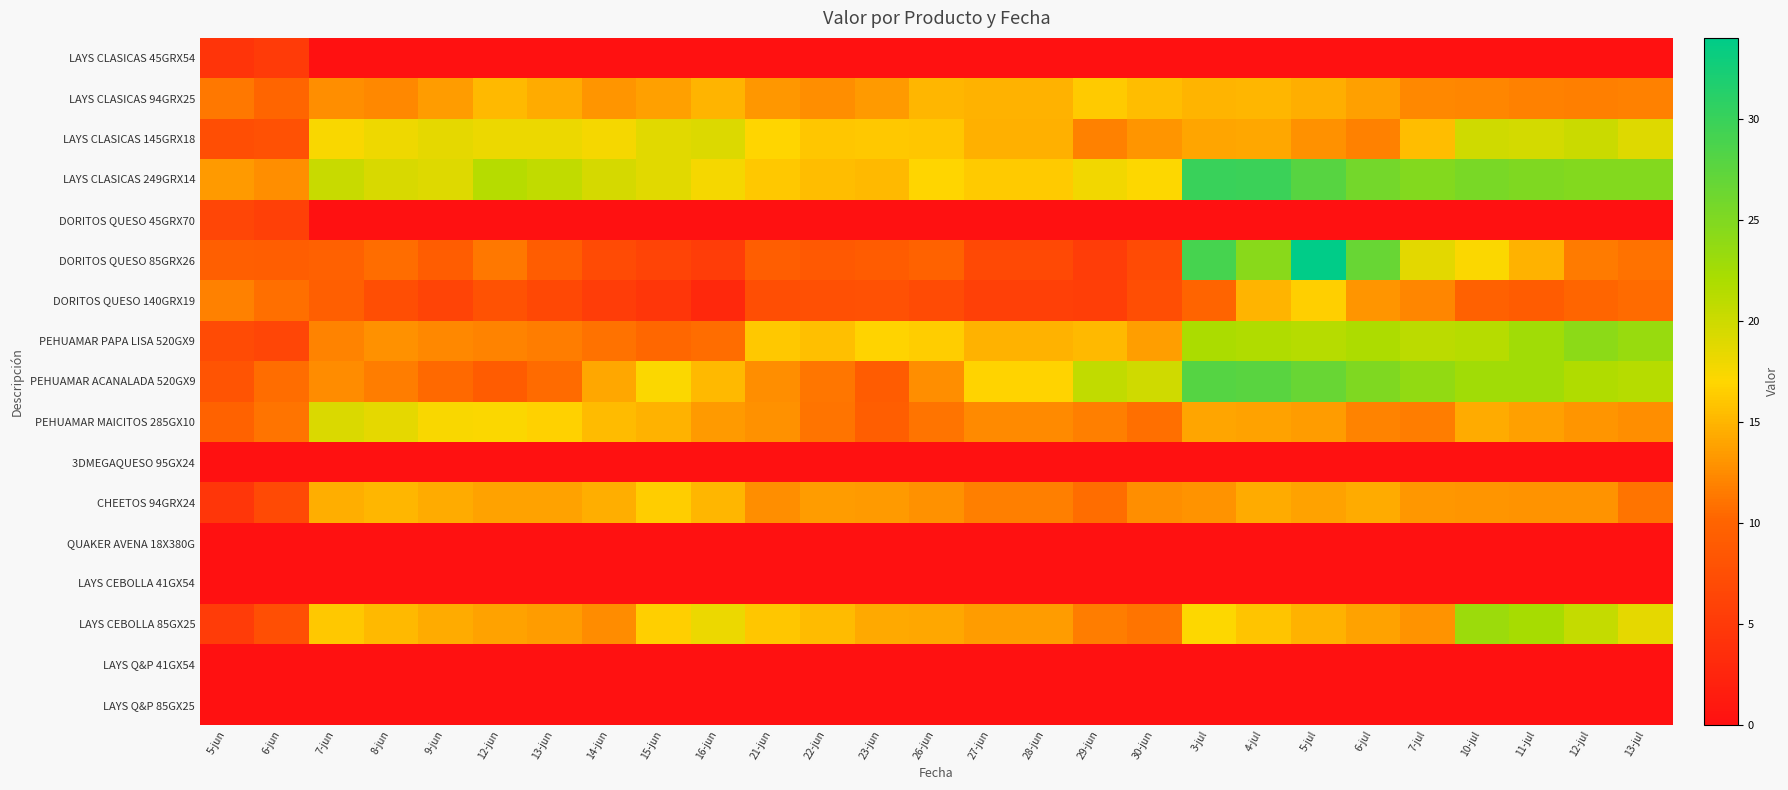

Reading right to left, transcribe all the data shown in this chart.

LAYS CLASICAS 45GRX54: 13-jul=0.0	12-jul=0.0	11-jul=0.0	10-jul=0.0	7-jul=0.0	6-jul=0.0	5-jul=0.0	4-jul=0.0	3-jul=0.0	30-jun=0.0	29-jun=0.0	28-jun=0.0	27-jun=0.0	26-jun=0.0	23-jun=0.0	22-jun=0.0	21-jun=0.0	16-jun=0.0	15-jun=0.0	14-jun=0.0	13-jun=0.0	12-jun=0.0	9-jun=0.0	8-jun=0.0	7-jun=0.0	6-jun=5.1	5-jun=4.3
LAYS CLASICAS 94GRX25: 13-jul=11.9	12-jul=11.8	11-jul=11.9	10-jul=12.1	7-jul=12.3	6-jul=13.7	5-jul=14.5	4-jul=15.0	3-jul=15.0	30-jun=15.5	29-jun=16.2	28-jun=14.8	27-jun=14.8	26-jun=15.1	23-jun=13.4	22-jun=12.7	21-jun=13.2	16-jun=14.9	15-jun=13.7	14-jun=13.1	13-jun=14.4	12-jun=15.3	9-jun=13.4	8-jun=12.3	7-jun=12.7	6-jun=10.2	5-jun=11.4
LAYS CLASICAS 145GRX18: 13-jul=18.9	12-jul=20.2	11-jul=19.6	10-jul=19.9	7-jul=15.4	6-jul=11.9	5-jul=12.8	4-jul=14.2	3-jul=14.0	30-jun=13.1	29-jun=11.9	28-jun=14.6	27-jun=14.6	26-jun=16.0	23-jun=16.1	22-jun=16.0	21-jun=16.9	16-jun=19.1	15-jun=18.8	14-jun=17.6	13-jun=18.2	12-jun=18.2	9-jun=18.5	8-jun=18.0	7-jun=17.3	6-jun=7.7	5-jun=7.4
LAYS CLASICAS 249GRX14: 13-jul=24.7	12-jul=24.8	11-jul=25.0	10-jul=25.4	7-jul=24.8	6-jul=25.8	5-jul=27.9	4-jul=29.8	3-jul=30.0	30-jun=17.1	29-jun=17.7	28-jun=16.3	27-jun=16.3	26-jun=17.0	23-jun=15.2	22-jun=15.5	21-jun=16.1	16-jun=17.6	15-jun=18.8	14-jun=19.4	13-jun=20.6	12-jun=21.3	9-jun=18.9	8-jun=19.3	7-jun=20.3	6-jun=12.7	5-jun=13.4
DORITOS QUESO 45GRX70: 13-jul=0.0	12-jul=0.0	11-jul=0.0	10-jul=0.0	7-jul=0.0	6-jul=0.0	5-jul=0.0	4-jul=0.0	3-jul=0.0	30-jun=0.0	29-jun=0.0	28-jun=0.0	27-jun=0.0	26-jun=0.0	23-jun=0.0	22-jun=0.0	21-jun=0.0	16-jun=0.0	15-jun=0.0	14-jun=0.0	13-jun=0.0	12-jun=0.0	9-jun=0.0	8-jun=0.0	7-jun=0.0	6-jun=5.8	5-jun=6.4
DORITOS QUESO 85GRX26: 13-jul=11.0	12-jul=11.5	11-jul=14.8	10-jul=17.2	7-jul=18.6	6-jul=26.7	5-jul=33.9	4-jul=24.4	3-jul=29.0	30-jun=7.1	29-jun=5.4	28-jun=6.9	27-jun=6.9	26-jun=9.7	23-jun=9.2	22-jun=8.7	21-jun=9.3	16-jun=5.3	15-jun=6.2	14-jun=7.1	13-jun=9.3	12-jun=11.4	9-jun=9.2	8-jun=10.7	7-jun=9.6	6-jun=9.4	5-jun=9.4
DORITOS QUESO 140GRX19: 13-jul=10.5	12-jul=10.1	11-jul=9.1	10-jul=9.7	7-jul=12.2	6-jul=13.0	5-jul=16.5	4-jul=14.9	3-jul=10.0	30-jun=7.4	29-jun=5.5	28-jun=5.8	27-jun=5.8	26-jun=7.2	23-jun=7.7	22-jun=7.7	21-jun=7.3	16-jun=2.8	15-jun=4.5	14-jun=5.4	13-jun=6.8	12-jun=7.8	9-jun=6.1	8-jun=7.4	7-jun=9.5	6-jun=10.8	5-jun=11.8
PEHUAMAR PAPA LISA 520GX9: 13-jul=23.3	12-jul=24.1	11-jul=22.7	10-jul=21.3	7-jul=21.1	6-jul=21.8	5-jul=21.4	4-jul=21.8	3-jul=22.0	30-jun=13.6	29-jun=15.2	28-jun=14.9	27-jun=14.9	26-jun=16.3	23-jun=16.8	22-jun=15.6	21-jun=16.1	16-jun=10.8	15-jun=10.3	14-jun=11.0	13-jun=11.6	12-jun=12.0	9-jun=12.2	8-jun=12.9	7-jun=12.1	6-jun=6.4	5-jun=7.1
PEHUAMAR ACANALADA 520GX9: 13-jul=21.3	12-jul=21.7	11-jul=22.7	10-jul=22.6	7-jul=23.7	6-jul=25.0	5-jul=26.6	4-jul=27.7	3-jul=28.0	30-jun=19.9	29-jun=20.6	28-jun=16.7	27-jun=16.7	26-jun=12.6	23-jun=9.1	22-jun=11.3	21-jun=12.7	16-jun=15.2	15-jun=17.2	14-jun=14.1	13-jun=10.6	12-jun=9.1	9-jun=10.5	8-jun=11.7	7-jun=12.5	6-jun=10.7	5-jun=8.2
PEHUAMAR MAICITOS 285GX10: 13-jul=12.7	12-jul=13.1	11-jul=13.8	10-jul=14.5	7-jul=11.7	6-jul=12.0	5-jul=13.5	4-jul=13.8	3-jul=14.0	30-jun=10.8	29-jun=11.7	28-jun=12.4	27-jun=12.4	26-jun=11.1	23-jun=9.4	22-jun=11.1	21-jun=12.8	16-jun=13.3	15-jun=14.8	14-jun=15.3	13-jun=16.6	12-jun=17.2	9-jun=17.3	8-jun=18.5	7-jun=19.3	6-jun=11.0	5-jun=9.8
3DMEGAQUESO 95GX24: 13-jul=0.0	12-jul=0.0	11-jul=0.0	10-jul=0.0	7-jul=0.0	6-jul=0.0	5-jul=0.0	4-jul=0.0	3-jul=0.0	30-jun=0.0	29-jun=0.0	28-jun=0.0	27-jun=0.0	26-jun=0.0	23-jun=0.0	22-jun=0.0	21-jun=0.0	16-jun=0.0	15-jun=0.0	14-jun=0.0	13-jun=0.0	12-jun=0.0	9-jun=0.0	8-jun=0.0	7-jun=0.0	6-jun=0.0	5-jun=0.0
CHEETOS 94GRX24: 13-jul=11.1	12-jul=12.9	11-jul=12.9	10-jul=13.1	7-jul=13.2	6-jul=14.5	5-jul=13.9	4-jul=14.5	3-jul=13.0	30-jun=12.6	29-jun=10.7	28-jun=11.7	27-jun=11.7	26-jun=12.9	23-jun=13.4	22-jun=13.5	21-jun=12.7	16-jun=15.1	15-jun=16.3	14-jun=14.6	13-jun=13.8	12-jun=13.9	9-jun=14.5	8-jun=15.1	7-jun=14.6	6-jun=7.0	5-jun=4.6
QUAKER AVENA 18X380G: 13-jul=0.0	12-jul=0.0	11-jul=0.0	10-jul=0.0	7-jul=0.0	6-jul=0.0	5-jul=0.0	4-jul=0.0	3-jul=0.0	30-jun=0.0	29-jun=0.0	28-jun=0.0	27-jun=0.0	26-jun=0.0	23-jun=0.0	22-jun=0.0	21-jun=0.0	16-jun=0.0	15-jun=0.0	14-jun=0.0	13-jun=0.0	12-jun=0.0	9-jun=0.0	8-jun=0.0	7-jun=0.0	6-jun=0.0	5-jun=0.0
LAYS CEBOLLA 41GX54: 13-jul=0.0	12-jul=0.0	11-jul=0.0	10-jul=0.0	7-jul=0.0	6-jul=0.0	5-jul=0.0	4-jul=0.0	3-jul=0.0	30-jun=0.0	29-jun=0.0	28-jun=0.0	27-jun=0.0	26-jun=0.0	23-jun=0.0	22-jun=0.0	21-jun=0.0	16-jun=0.0	15-jun=0.0	14-jun=0.0	13-jun=0.0	12-jun=0.0	9-jun=0.0	8-jun=0.0	7-jun=0.0	6-jun=0.0	5-jun=0.0
LAYS CEBOLLA 85GX25: 13-jul=18.5	12-jul=20.5	11-jul=22.3	10-jul=23.1	7-jul=12.9	6-jul=13.9	5-jul=14.8	4-jul=15.9	3-jul=17.0	30-jun=11.1	29-jun=11.6	28-jun=13.5	27-jun=13.5	26-jun=14.1	23-jun=14.2	22-jun=15.3	21-jun=16.0	16-jun=18.1	15-jun=16.5	14-jun=12.5	13-jun=13.5	12-jun=13.9	9-jun=14.4	8-jun=15.1	7-jun=16.1	6-jun=7.5	5-jun=5.3
LAYS Q&P 41GX54: 13-jul=0.0	12-jul=0.0	11-jul=0.0	10-jul=0.0	7-jul=0.0	6-jul=0.0	5-jul=0.0	4-jul=0.0	3-jul=0.0	30-jun=0.0	29-jun=0.0	28-jun=0.0	27-jun=0.0	26-jun=0.0	23-jun=0.0	22-jun=0.0	21-jun=0.0	16-jun=0.0	15-jun=0.0	14-jun=0.0	13-jun=0.0	12-jun=0.0	9-jun=0.0	8-jun=0.0	7-jun=0.0	6-jun=0.0	5-jun=0.0
LAYS Q&P 85GX25: 13-jul=0.0	12-jul=0.0	11-jul=0.0	10-jul=0.0	7-jul=0.0	6-jul=0.0	5-jul=0.0	4-jul=0.0	3-jul=0.0	30-jun=0.0	29-jun=0.0	28-jun=0.0	27-jun=0.0	26-jun=0.0	23-jun=0.0	22-jun=0.0	21-jun=0.0	16-jun=0.0	15-jun=0.0	14-jun=0.0	13-jun=0.0	12-jun=0.0	9-jun=0.0	8-jun=0.0	7-jun=0.0	6-jun=0.0	5-jun=0.0